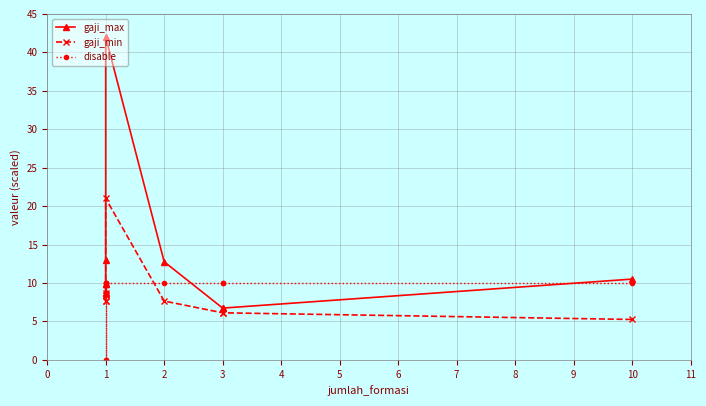

Reading right to left, what are all the values shown in this chart?

gaji_max: 10.5	6.7	6.7	12.8	42.0	13.0	8.7	8.7	9.8	9.8
gaji_min: 5.2	6.1	6.1	7.6	21.0	8.8	7.6	7.6	8.4	8.4
disable: 10.0	10.0	10.0	10.0	10.0	10.0	0.0	0.0	10.0	10.0